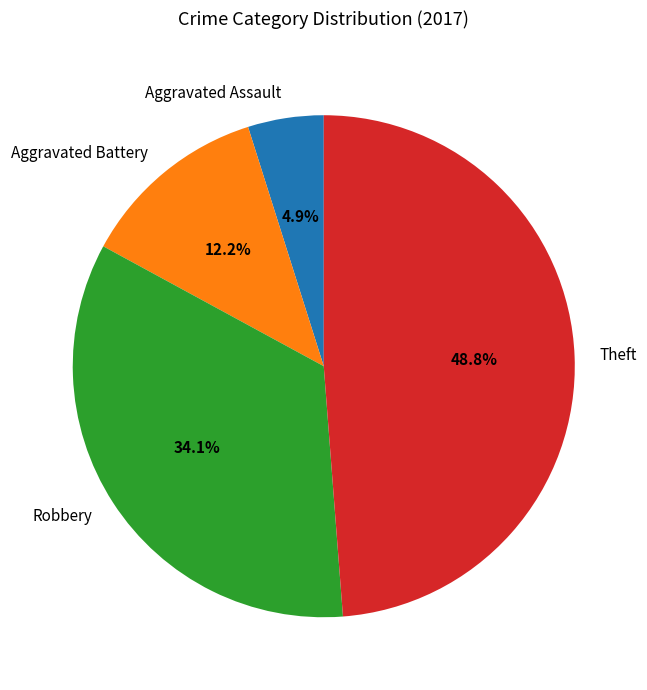

Which slice is the largest?

Theft